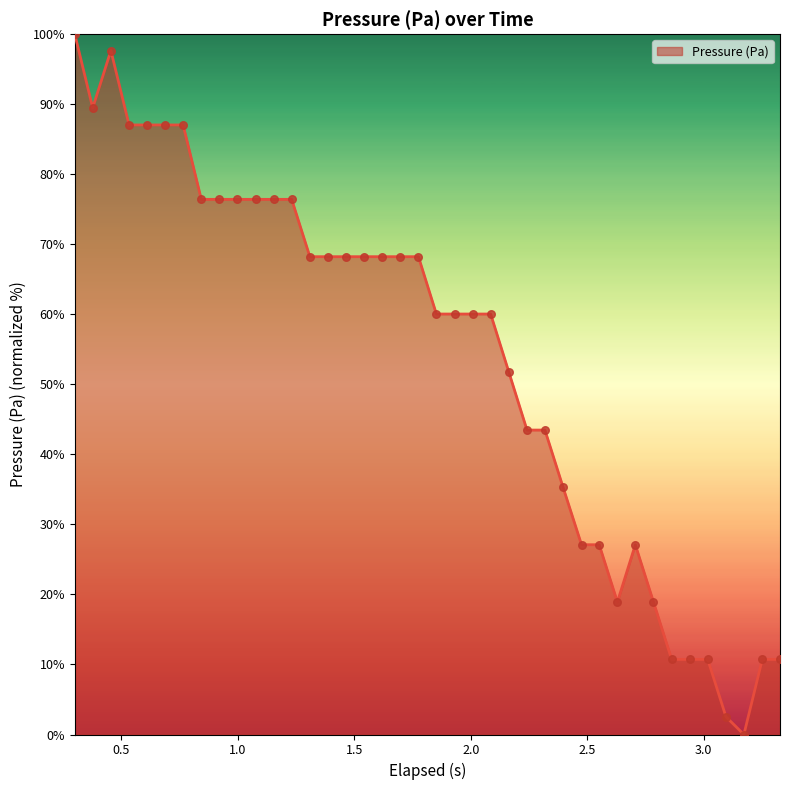

What is the maximum value shown in the chart?

100.0